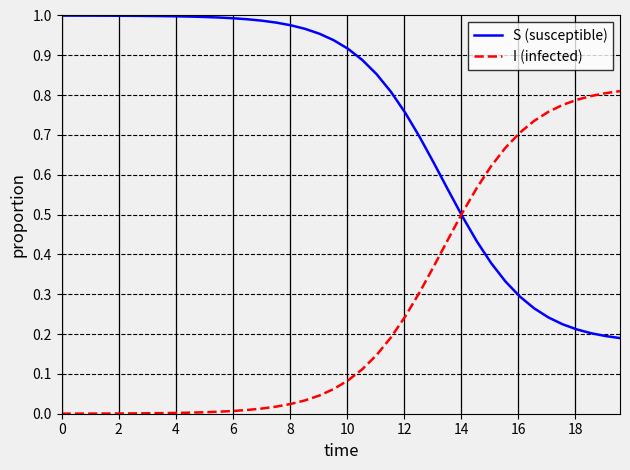

Which series has the largest total across all categories?

S (susceptible)